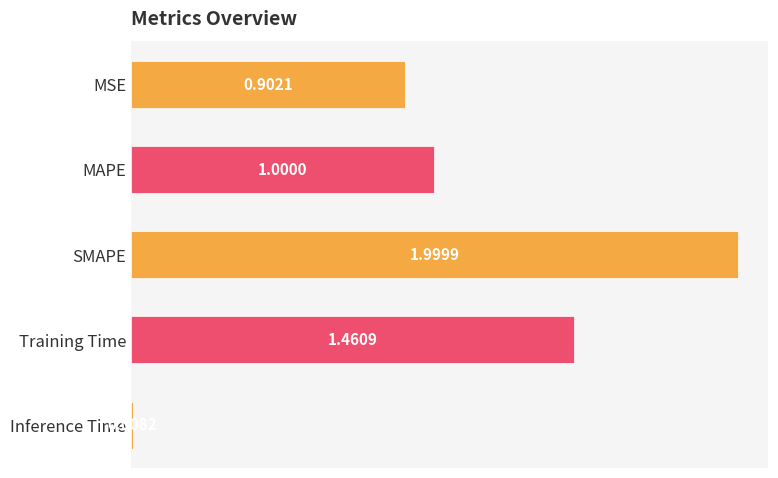

Where is the data nearest to the value 1?

MAPE